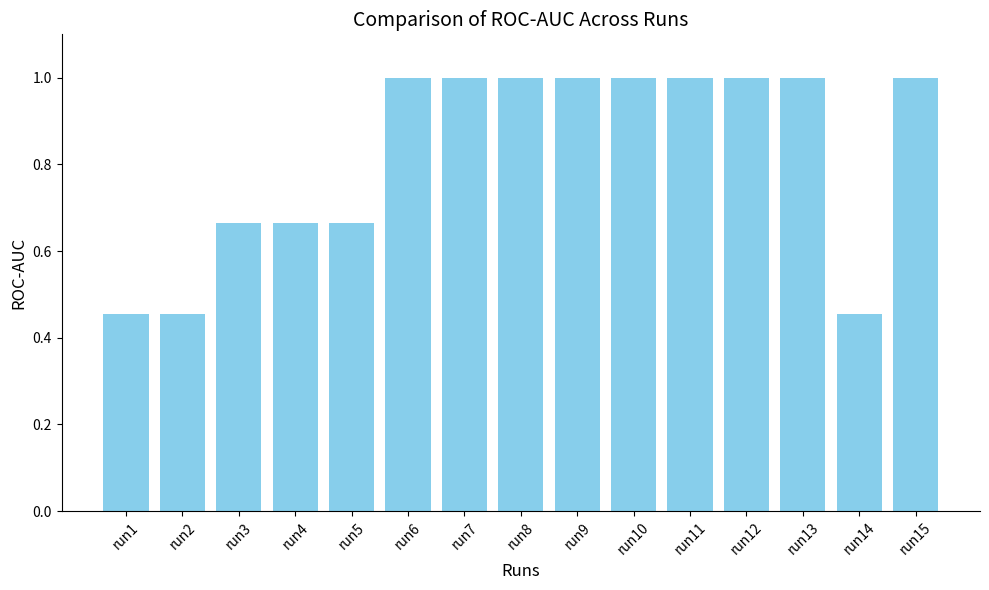

What is the change in value from run3 to run12?

+0.3